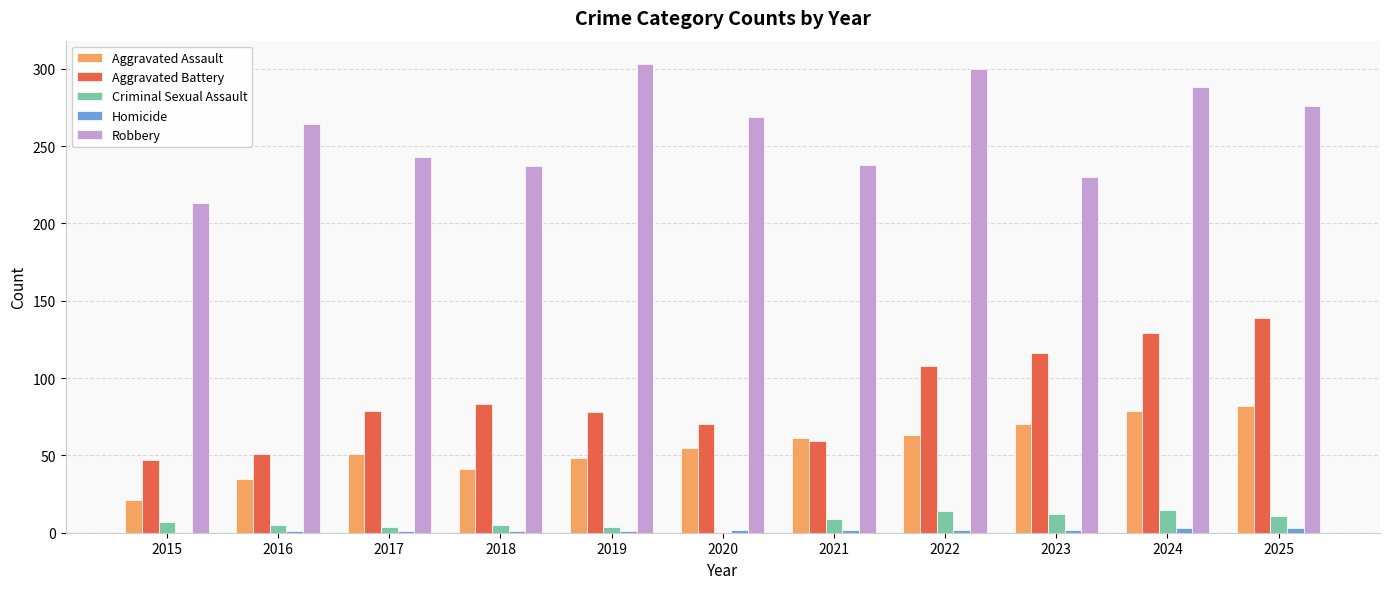

Is it true that Aggravated Battery equals 78 at 2019?

True